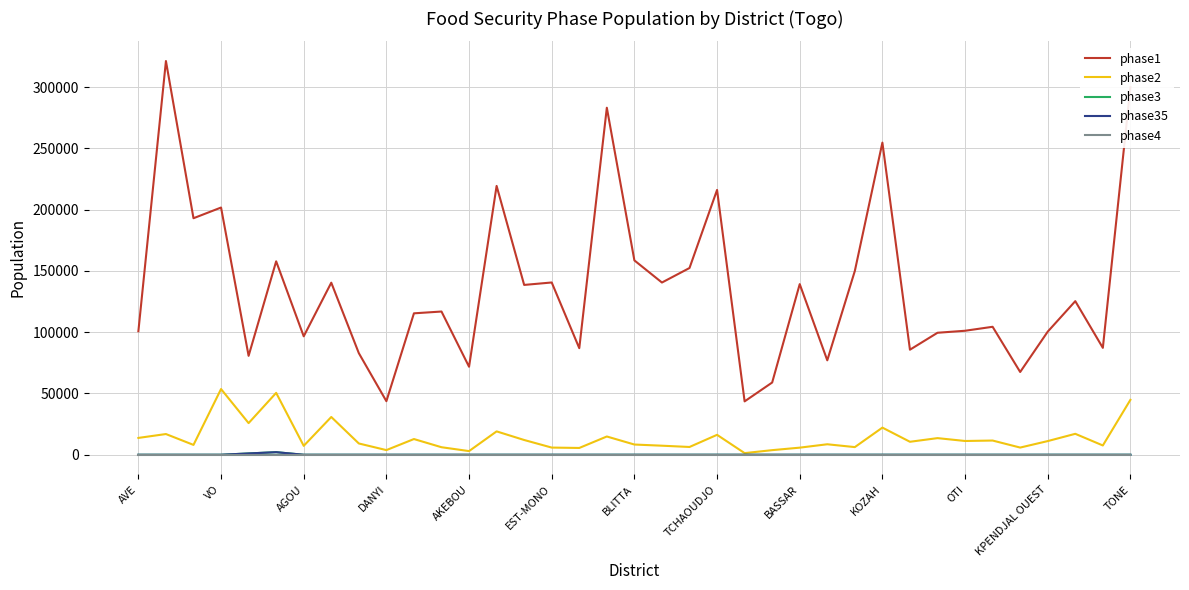

Which category has the lowest value in the phase4 series?

AVE